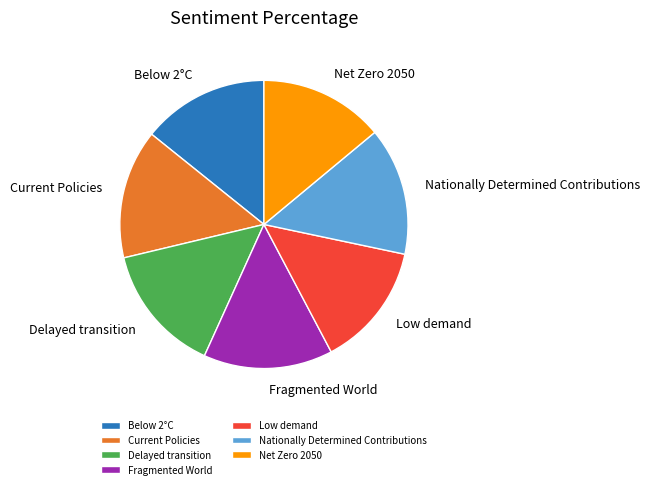

Is there any slice that represents more than half of the pie?

No